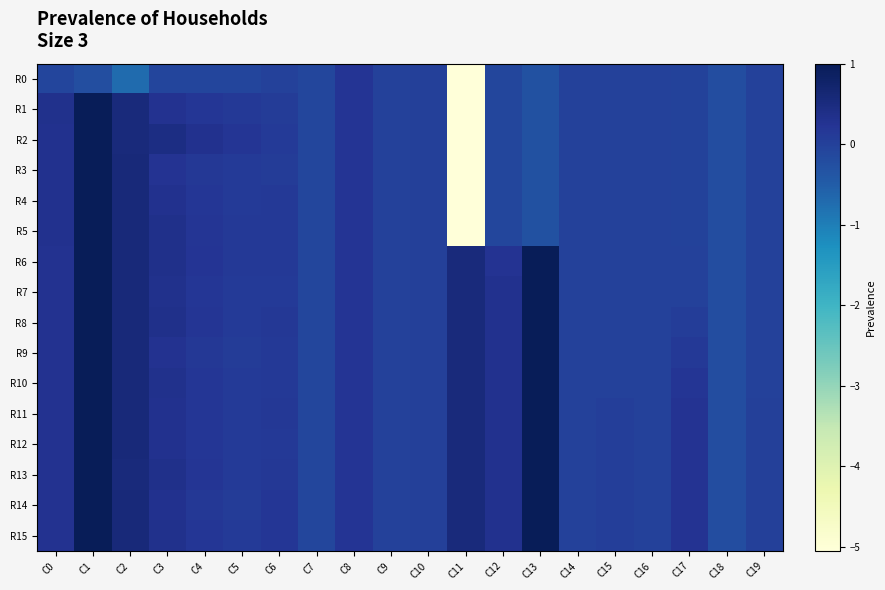

Reading left to right, list all the values displayed in this chart.

R0: C0=-0.1	C1=-0.2	C2=-0.7	C3=-0.1	C4=-0.1	C5=-0.1	C6=-0.0	C7=-0.1	C8=0.2	C9=0.0	C10=0.0	C11=-5.1	C12=-0.1	C13=-0.3	C14=-0.0	C15=-0.0	C16=-0.0	C17=-0.0	C18=-0.2	C19=-0.0
R1: C0=0.3	C1=1.0	C2=0.5	C3=0.3	C4=0.2	C5=0.1	C6=0.1	C7=-0.1	C8=0.2	C9=0.0	C10=0.0	C11=-5.1	C12=-0.1	C13=-0.3	C14=-0.0	C15=-0.0	C16=-0.0	C17=-0.0	C18=-0.2	C19=-0.0
R2: C0=0.3	C1=1.0	C2=0.5	C3=0.4	C4=0.3	C5=0.2	C6=0.1	C7=-0.1	C8=0.2	C9=0.0	C10=0.0	C11=-5.1	C12=-0.1	C13=-0.3	C14=-0.0	C15=-0.0	C16=-0.0	C17=-0.0	C18=-0.2	C19=-0.0
R3: C0=0.3	C1=1.0	C2=0.6	C3=0.3	C4=0.2	C5=0.1	C6=0.1	C7=-0.1	C8=0.2	C9=0.0	C10=0.0	C11=-5.1	C12=-0.1	C13=-0.3	C14=-0.0	C15=-0.0	C16=-0.0	C17=-0.0	C18=-0.2	C19=-0.0
R4: C0=0.3	C1=1.0	C2=0.6	C3=0.3	C4=0.2	C5=0.1	C6=0.1	C7=-0.1	C8=0.2	C9=0.0	C10=0.0	C11=-5.1	C12=-0.1	C13=-0.3	C14=-0.0	C15=-0.0	C16=-0.0	C17=-0.0	C18=-0.2	C19=-0.0
R5: C0=0.3	C1=1.0	C2=0.6	C3=0.3	C4=0.2	C5=0.1	C6=0.1	C7=-0.1	C8=0.2	C9=0.0	C10=0.0	C11=-5.1	C12=-0.1	C13=-0.3	C14=-0.0	C15=-0.0	C16=-0.0	C17=-0.0	C18=-0.2	C19=-0.0
R6: C0=0.3	C1=1.0	C2=0.6	C3=0.4	C4=0.2	C5=0.1	C6=0.1	C7=-0.1	C8=0.2	C9=0.0	C10=0.0	C11=0.5	C12=0.3	C13=1.0	C14=-0.0	C15=-0.0	C16=-0.0	C17=0.0	C18=-0.2	C19=-0.0
R7: C0=0.3	C1=1.0	C2=0.6	C3=0.3	C4=0.2	C5=0.1	C6=0.1	C7=-0.1	C8=0.2	C9=0.0	C10=0.0	C11=0.5	C12=0.3	C13=1.0	C14=-0.0	C15=-0.0	C16=-0.0	C17=0.0	C18=-0.2	C19=-0.0
R8: C0=0.3	C1=1.0	C2=0.6	C3=0.4	C4=0.2	C5=0.1	C6=0.2	C7=-0.1	C8=0.2	C9=0.0	C10=0.0	C11=0.5	C12=0.3	C13=1.0	C14=-0.0	C15=-0.0	C16=-0.0	C17=0.1	C18=-0.2	C19=-0.0
R9: C0=0.3	C1=1.0	C2=0.6	C3=0.3	C4=0.2	C5=0.1	C6=0.1	C7=-0.1	C8=0.2	C9=0.0	C10=0.0	C11=0.5	C12=0.3	C13=1.0	C14=-0.0	C15=-0.0	C16=-0.0	C17=0.1	C18=-0.2	C19=-0.0
R10: C0=0.3	C1=1.0	C2=0.6	C3=0.3	C4=0.2	C5=0.1	C6=0.1	C7=-0.1	C8=0.2	C9=0.0	C10=0.0	C11=0.5	C12=0.3	C13=1.0	C14=-0.0	C15=-0.0	C16=-0.0	C17=0.2	C18=-0.2	C19=-0.0
R11: C0=0.3	C1=1.0	C2=0.6	C3=0.3	C4=0.2	C5=0.1	C6=0.2	C7=-0.1	C8=0.2	C9=0.0	C10=0.0	C11=0.5	C12=0.3	C13=1.0	C14=-0.0	C15=0.0	C16=-0.0	C17=0.3	C18=-0.2	C19=0.0
R12: C0=0.3	C1=1.0	C2=0.6	C3=0.3	C4=0.2	C5=0.1	C6=0.1	C7=-0.1	C8=0.2	C9=0.0	C10=0.0	C11=0.5	C12=0.3	C13=1.0	C14=-0.0	C15=0.0	C16=-0.0	C17=0.3	C18=-0.2	C19=0.0
R13: C0=0.3	C1=1.0	C2=0.6	C3=0.3	C4=0.2	C5=0.1	C6=0.2	C7=-0.1	C8=0.2	C9=0.0	C10=0.0	C11=0.5	C12=0.3	C13=1.0	C14=-0.0	C15=0.1	C16=-0.0	C17=0.3	C18=-0.2	C19=0.0
R14: C0=0.3	C1=1.0	C2=0.6	C3=0.3	C4=0.2	C5=0.1	C6=0.2	C7=-0.1	C8=0.2	C9=0.0	C10=0.0	C11=0.5	C12=0.3	C13=1.0	C14=-0.0	C15=0.1	C16=-0.0	C17=0.3	C18=-0.2	C19=0.0
R15: C0=0.3	C1=1.0	C2=0.6	C3=0.3	C4=0.2	C5=0.1	C6=0.2	C7=-0.1	C8=0.2	C9=0.0	C10=0.0	C11=0.5	C12=0.3	C13=1.0	C14=-0.0	C15=0.1	C16=-0.0	C17=0.3	C18=-0.2	C19=0.0